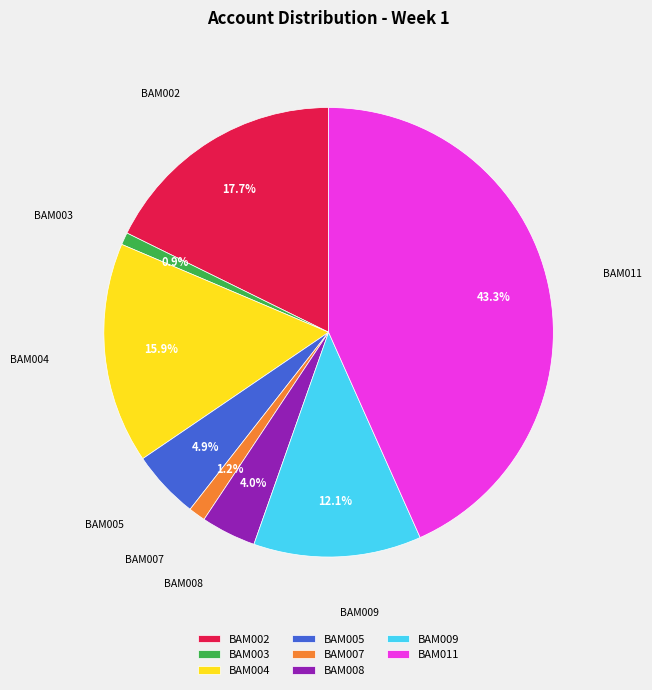

What percentage is NOT represented by BAM007?

98.8%